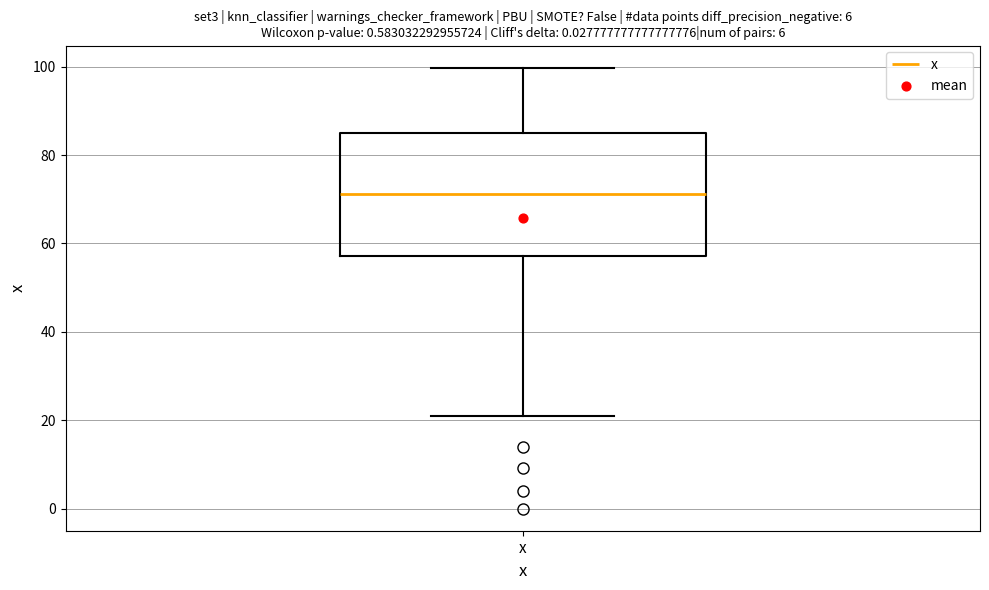

Where does the upper whisker of the box for x end on the y-axis? The values are not printed on the chart, so give them approximately, as read against the axis.

100